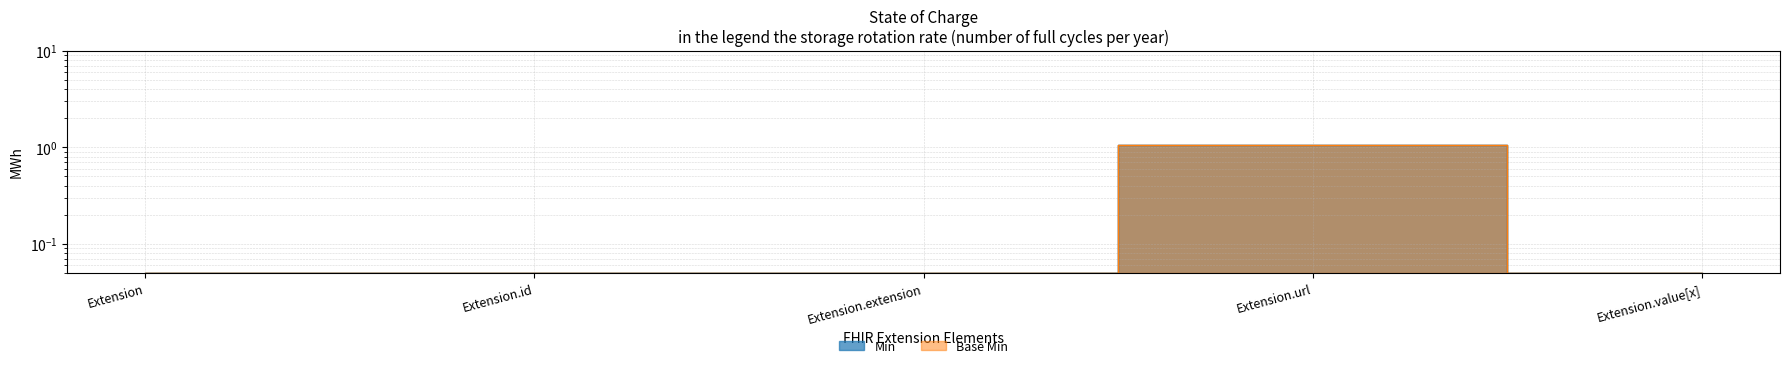

True or false: Min and Base Min intersect in this chart.

False